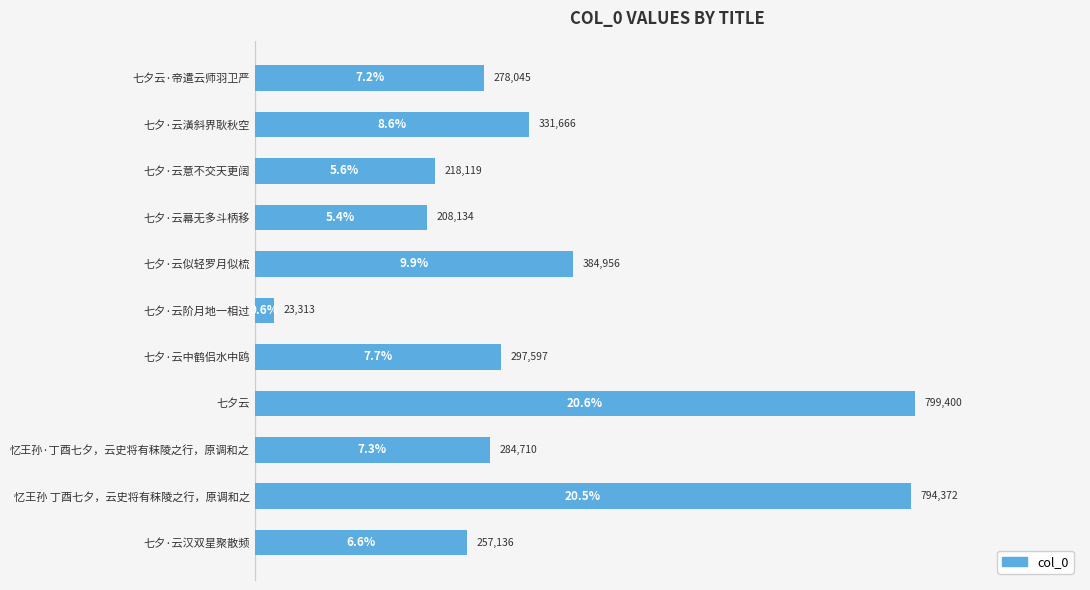

What is the greatest value displayed?

20.6